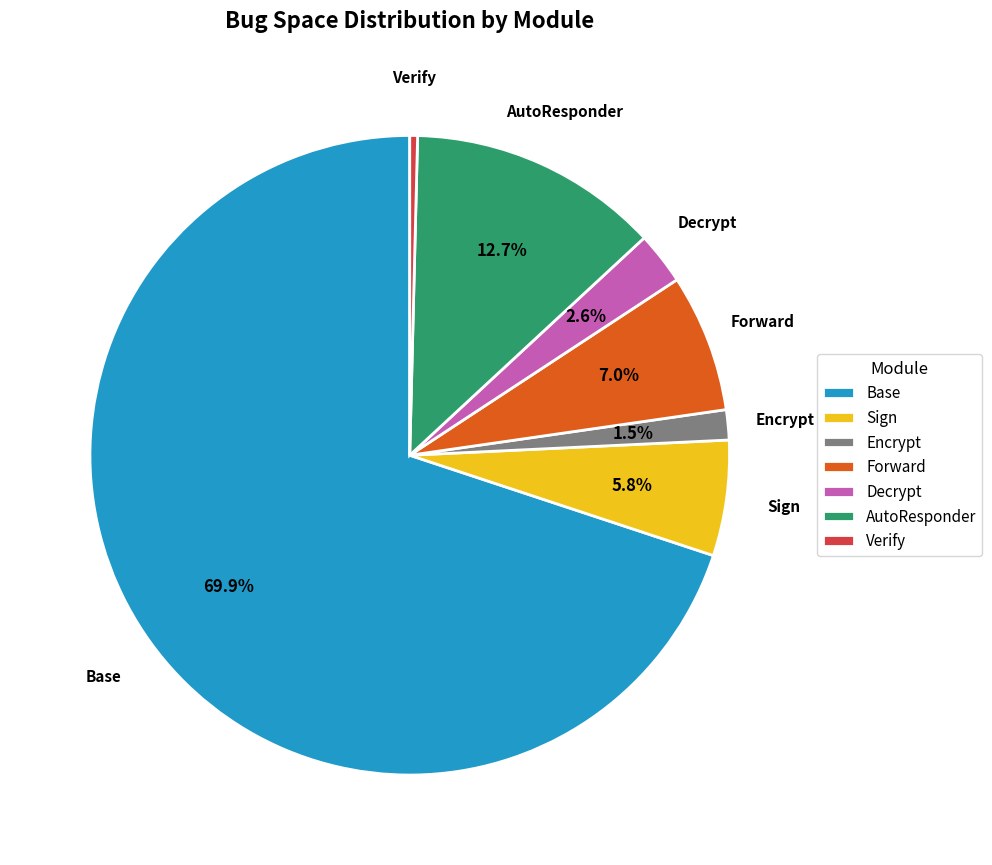

How many segments does this pie chart have?

7